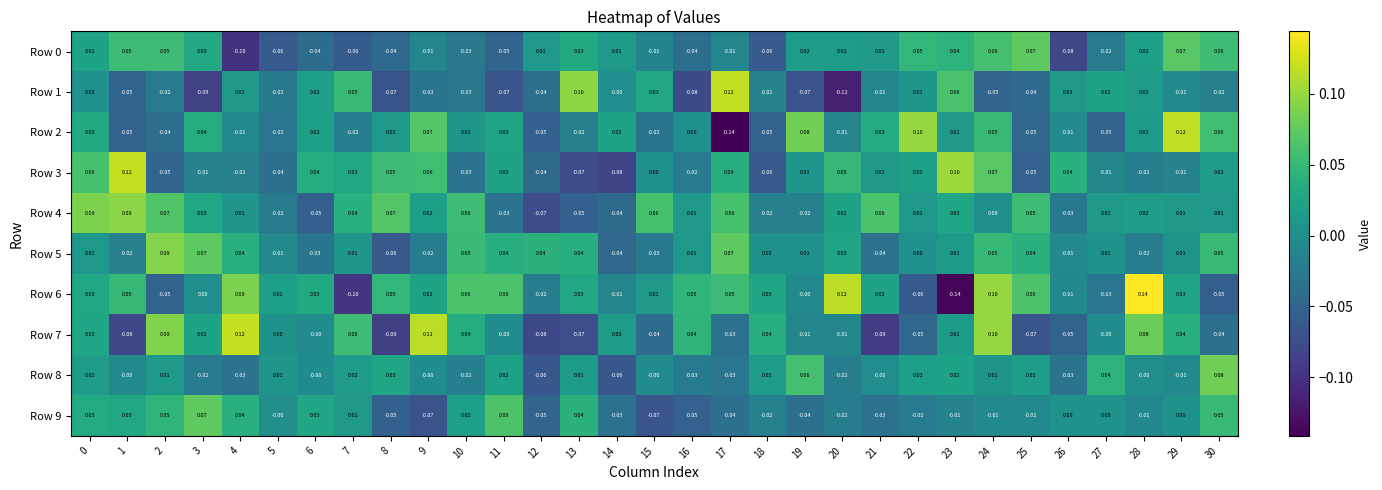

Is the value of Row 3 at 14 greater than the value of Row 0 at 14?

No